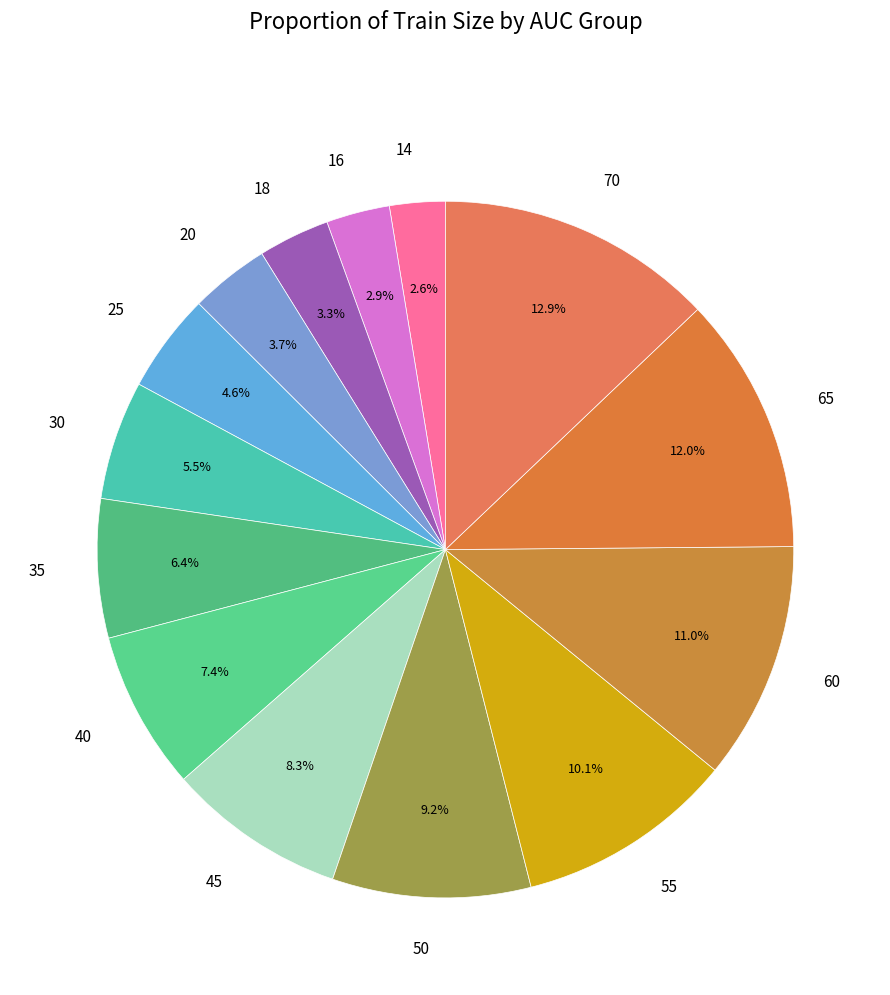

What percentage is the 40 slice, to the nearest percent?

7%